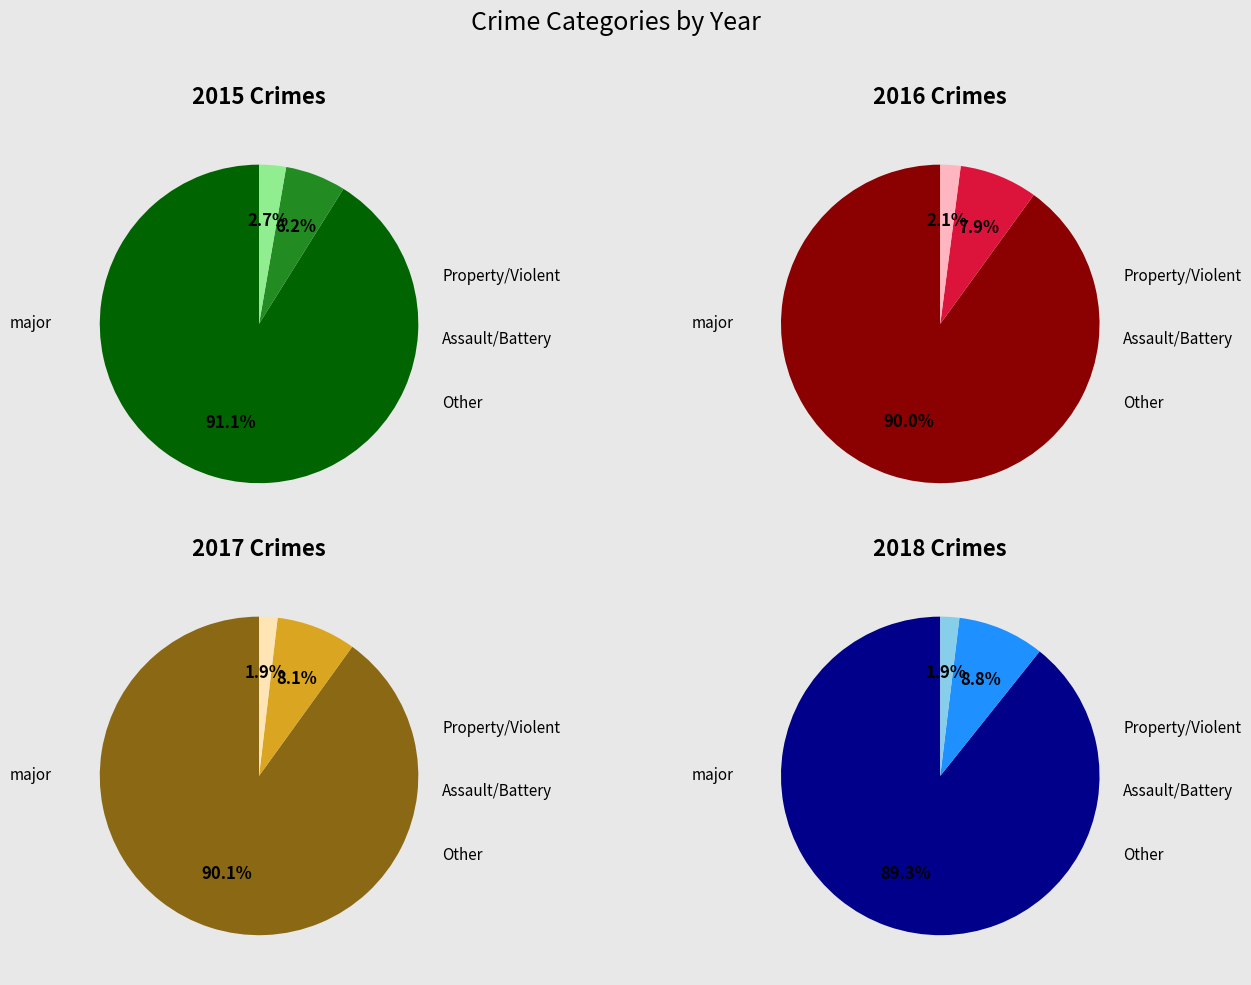

True or false: Robbery accounts for 21% of the total.

False